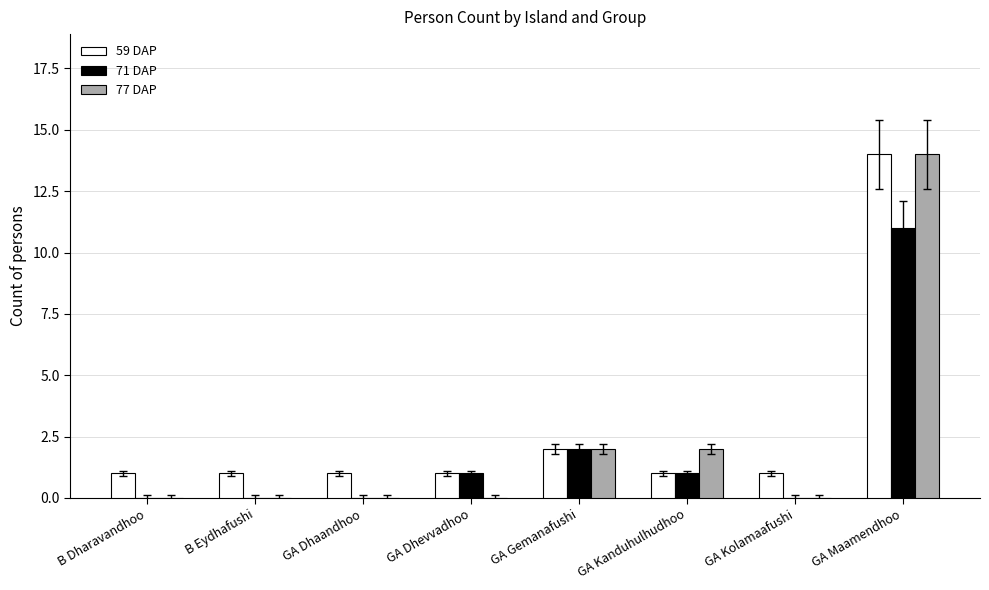

Which series has the largest range (max minus min)?

77 DAP